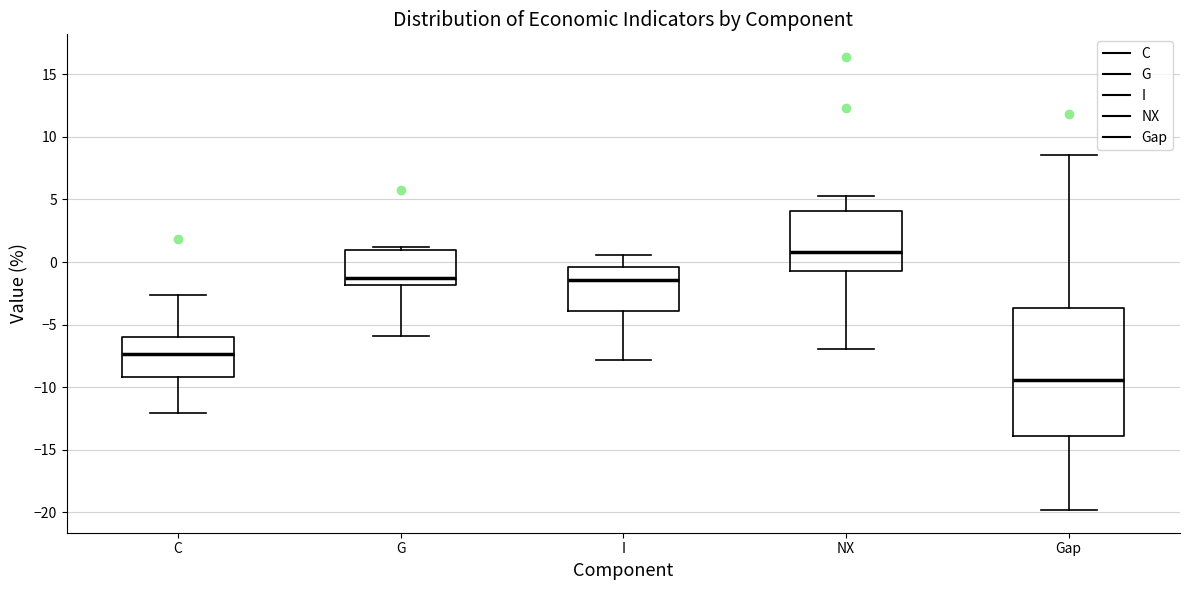

Where is the lower edge of the box for NX on the y-axis? The values are not printed on the chart, so give them approximately, as read against the axis.

-0.5